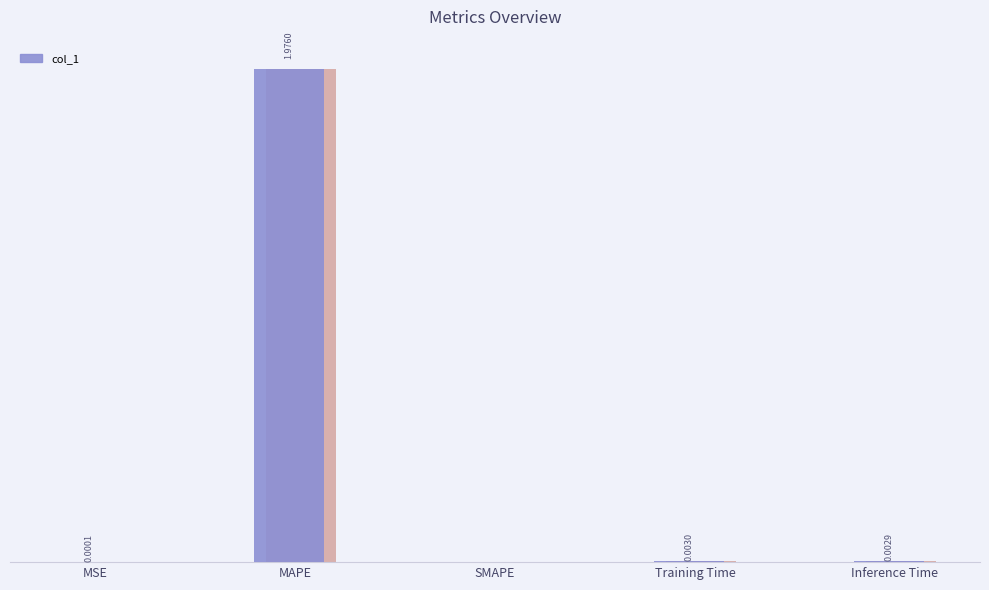

Rank the categories by value from highest to lowest.

MAPE, Training Time, Inference Time, MSE, SMAPE